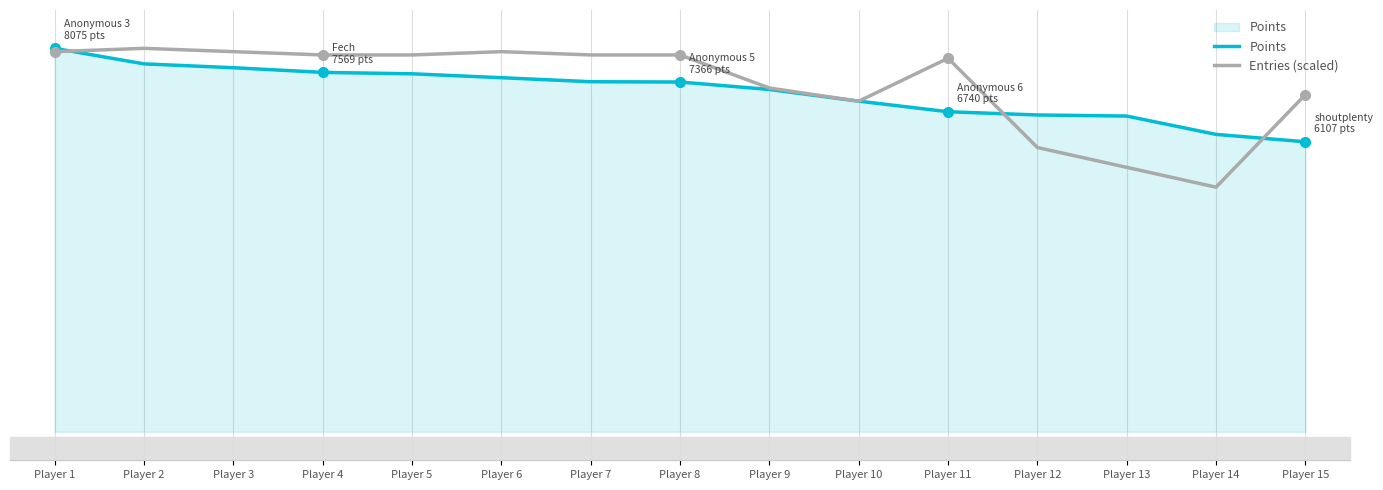

The Entries (scaled) series shows 3808.3 at Player 13. True or false?

False